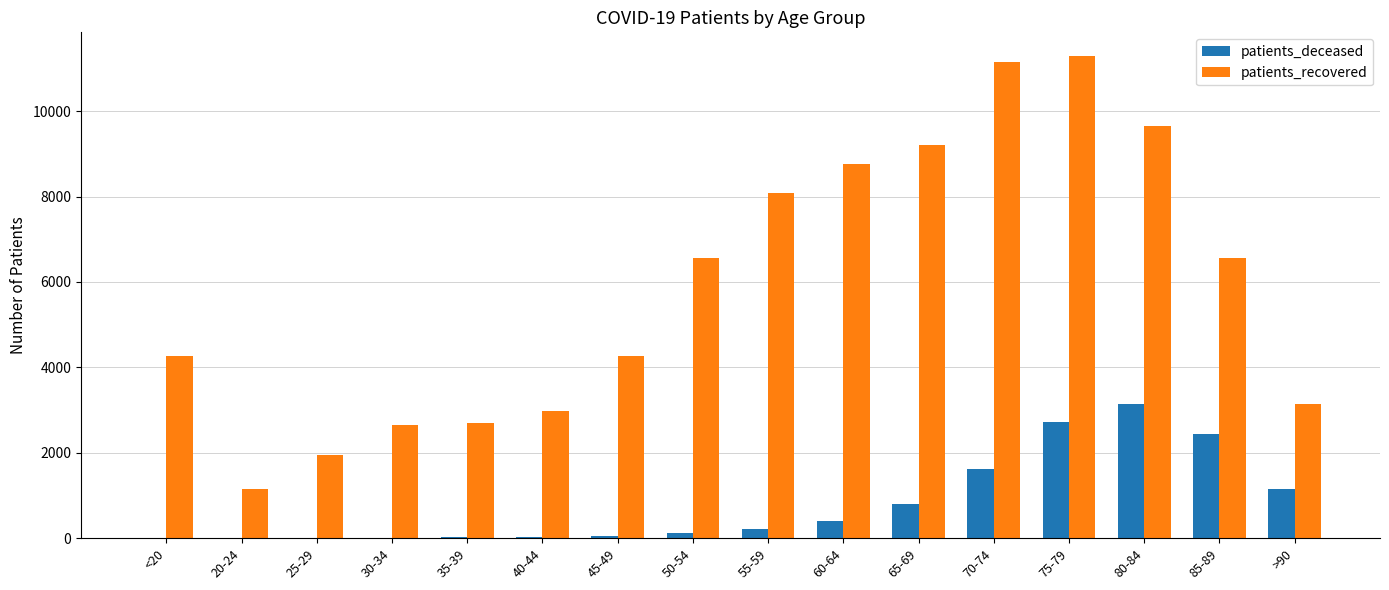

What is the average value of the patients_recovered series?

5895